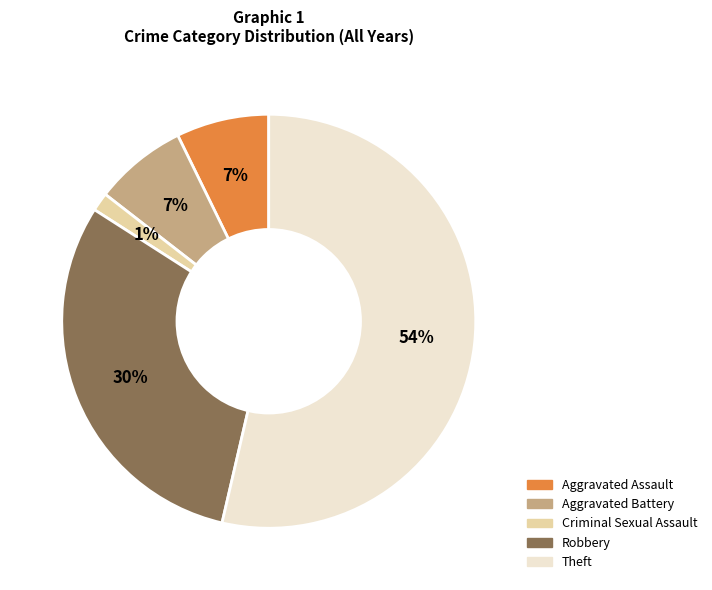

Do Theft and Aggravated Battery together represent more than half of the pie?

Yes